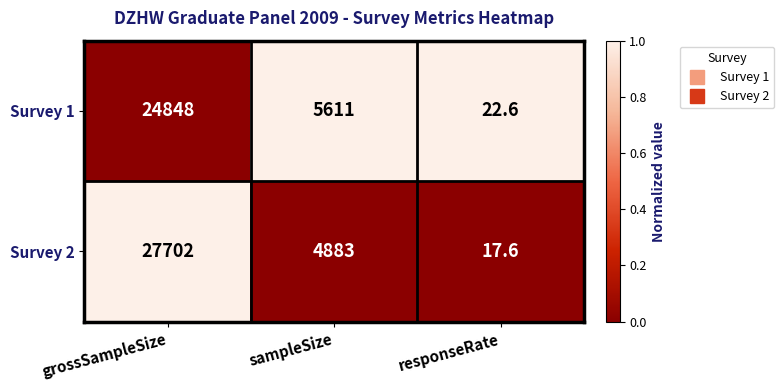

Reading right to left, what are all the values shown in this chart?

Survey 1: 22.6	5611.0	24848.0
Survey 2: 17.6	4883.0	27702.0